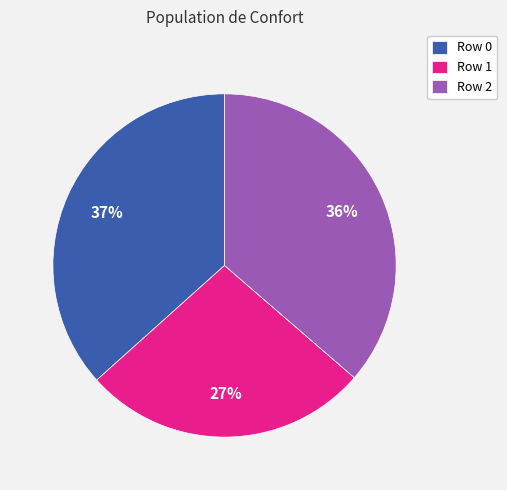

How many slices are in this pie chart?

3